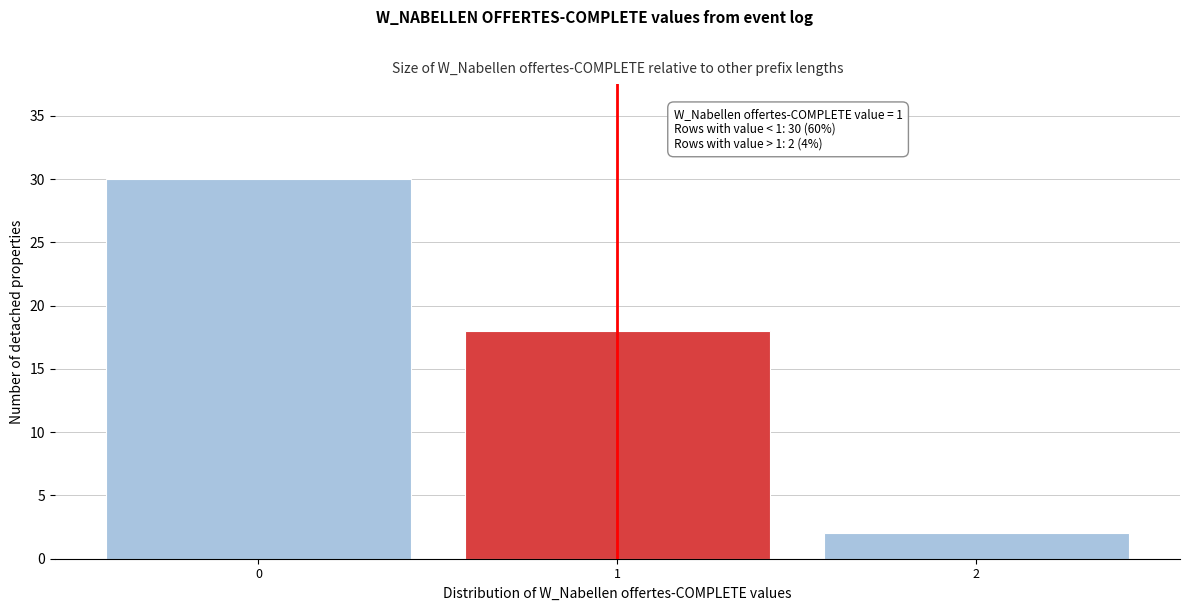

Reading right to left, extract all data points from this chart.

2	18	30